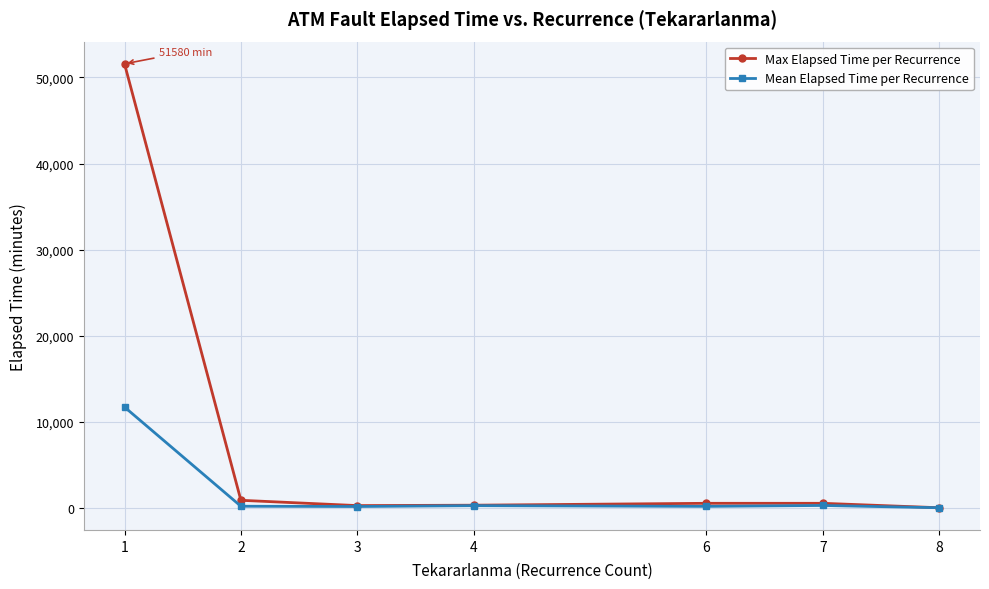

What is the sum of the Mean Elapsed Time per Recurrence values at 1 and 8?

11771.1